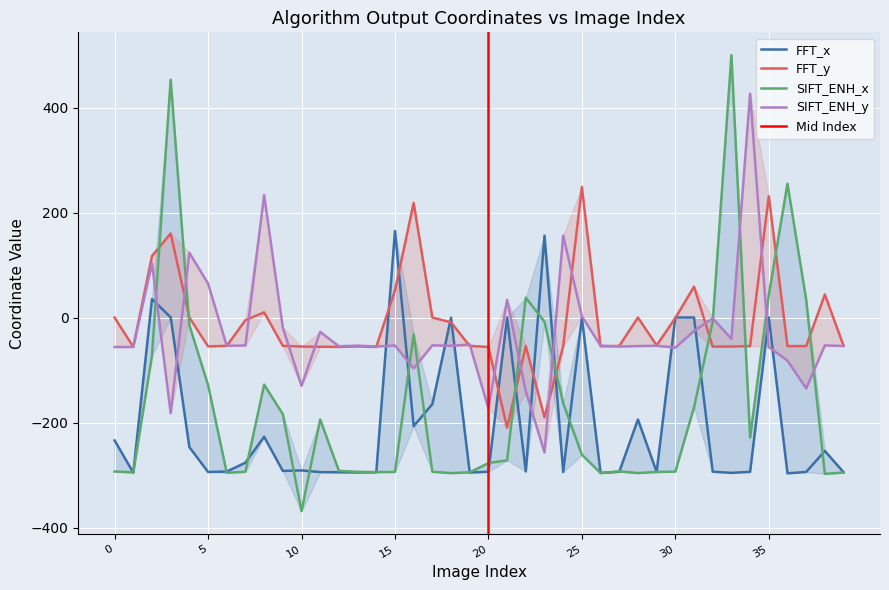

Which series ends up on top after the final intersection of FFT_y and SIFT_ENH_x?

FFT_y